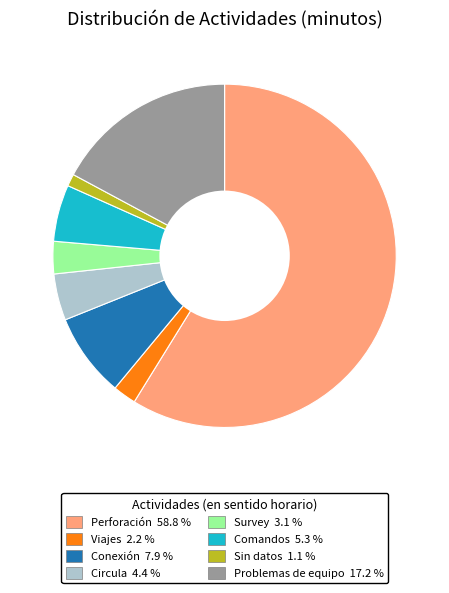

How many segments does this pie chart have?

8